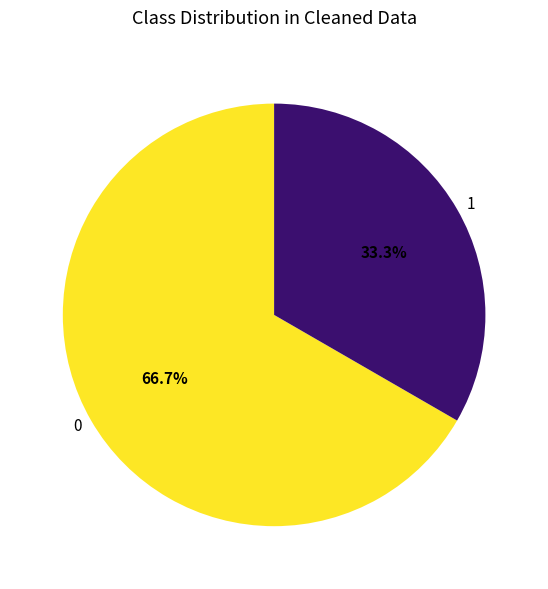

Is there any slice that represents more than half of the pie?

Yes